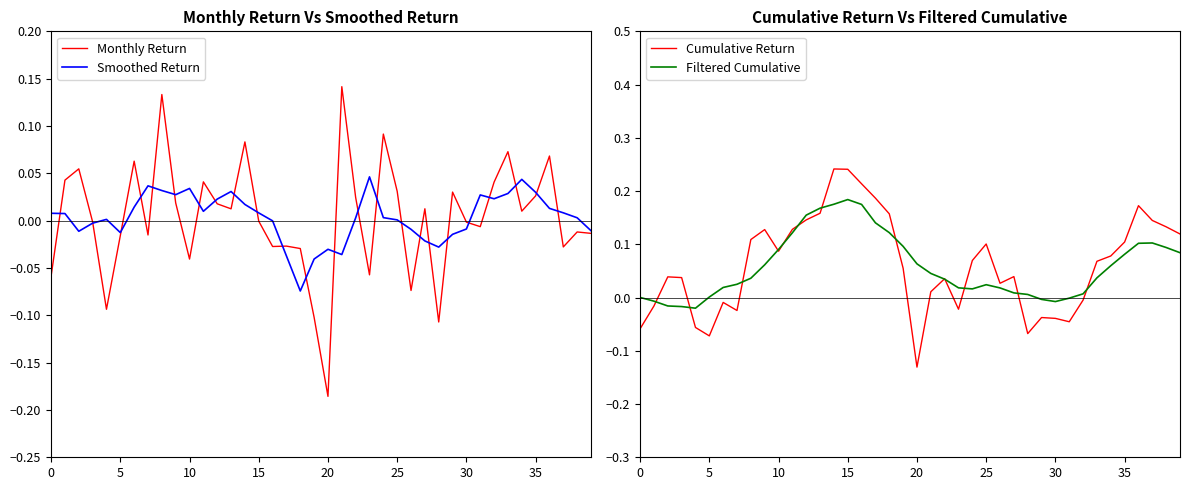

How many series are shown in this chart?

4